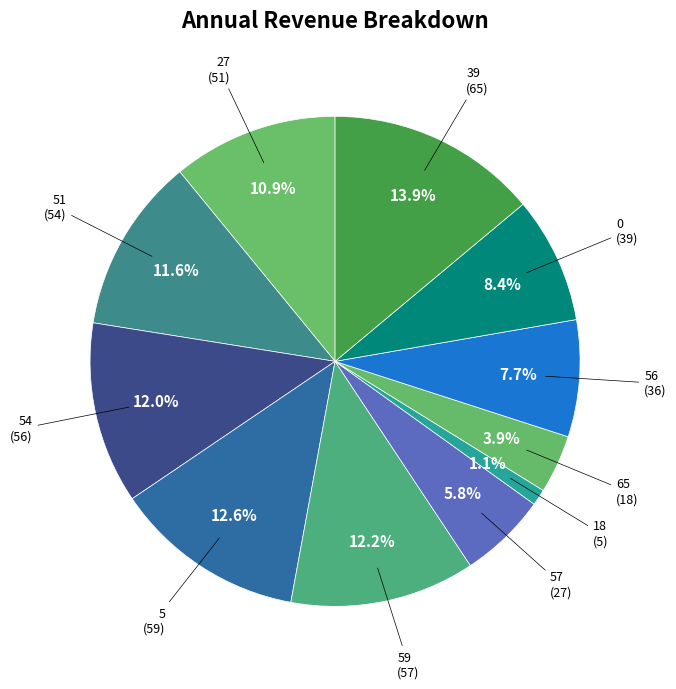

How many slices are in this pie chart?

11